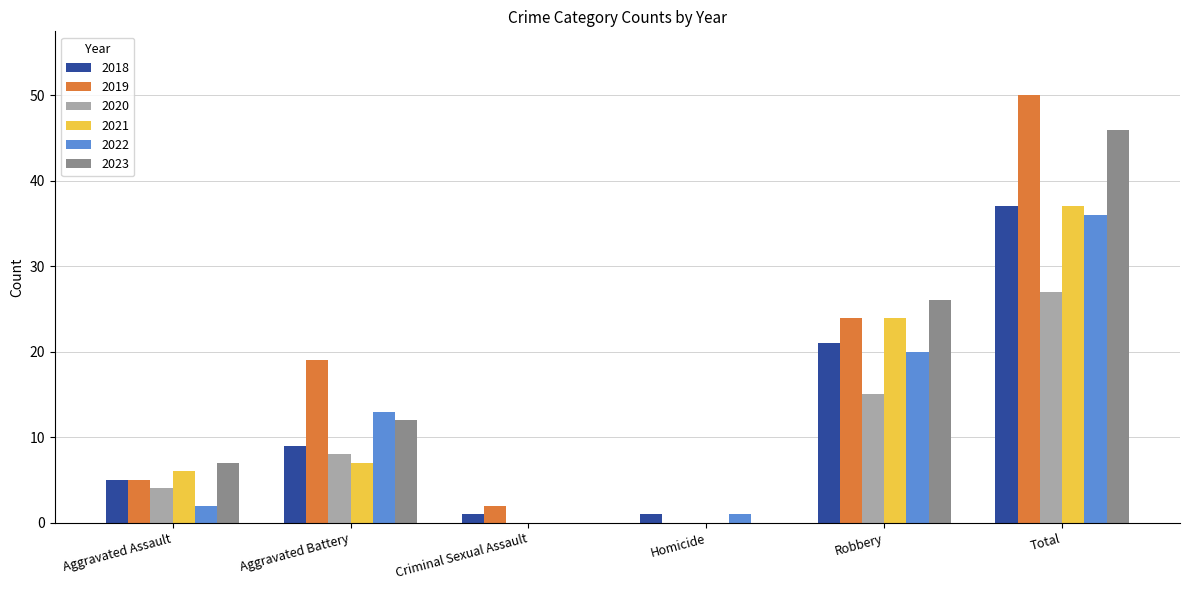

Reading left to right, list all the values displayed in this chart.

2018: Aggravated Assault=5	Aggravated Battery=9	Criminal Sexual Assault=1	Homicide=1	Robbery=21	Total=37
2019: Aggravated Assault=5	Aggravated Battery=19	Criminal Sexual Assault=2	Homicide=0	Robbery=24	Total=50
2020: Aggravated Assault=4	Aggravated Battery=8	Criminal Sexual Assault=0	Homicide=0	Robbery=15	Total=27
2021: Aggravated Assault=6	Aggravated Battery=7	Criminal Sexual Assault=0	Homicide=0	Robbery=24	Total=37
2022: Aggravated Assault=2	Aggravated Battery=13	Criminal Sexual Assault=0	Homicide=1	Robbery=20	Total=36
2023: Aggravated Assault=7	Aggravated Battery=12	Criminal Sexual Assault=0	Homicide=0	Robbery=26	Total=46